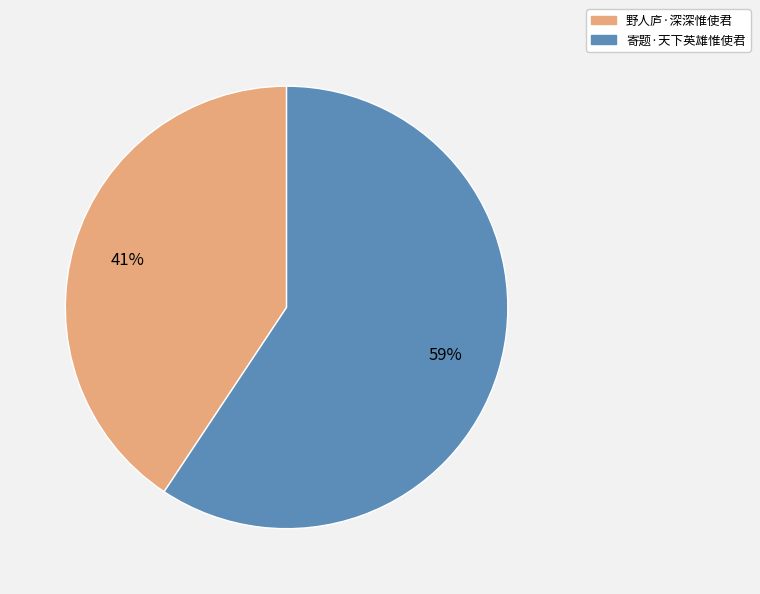

To the nearest percent, what is the combined percentage of 野人庐·深深惟使君 and 寄题·天下英雄惟使君?

100%